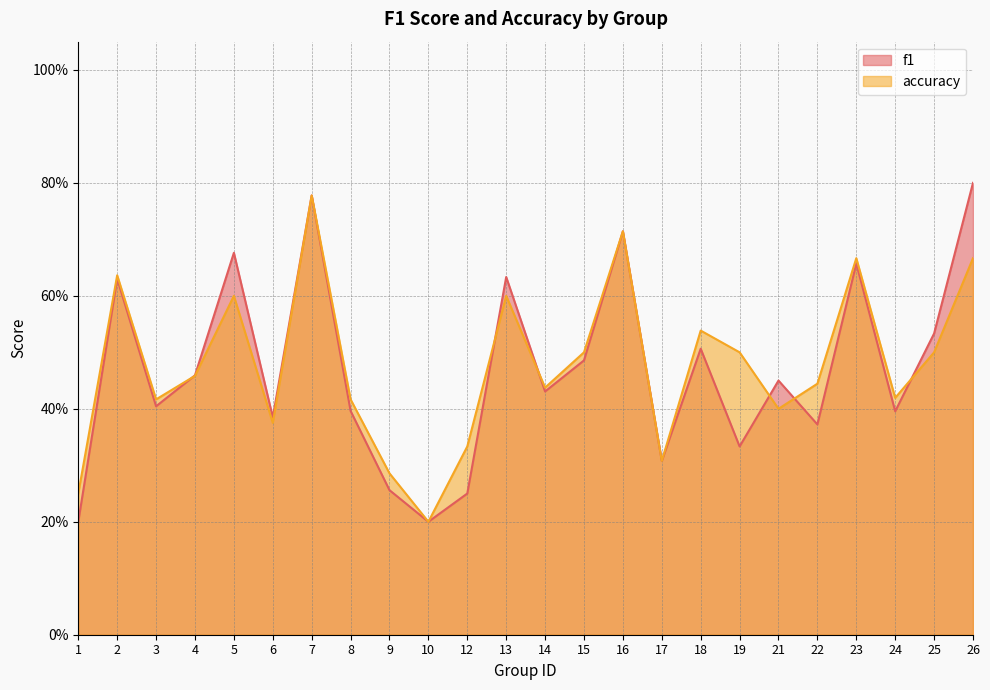

Rank the series by their average value, from highest to lowest.

accuracy, f1